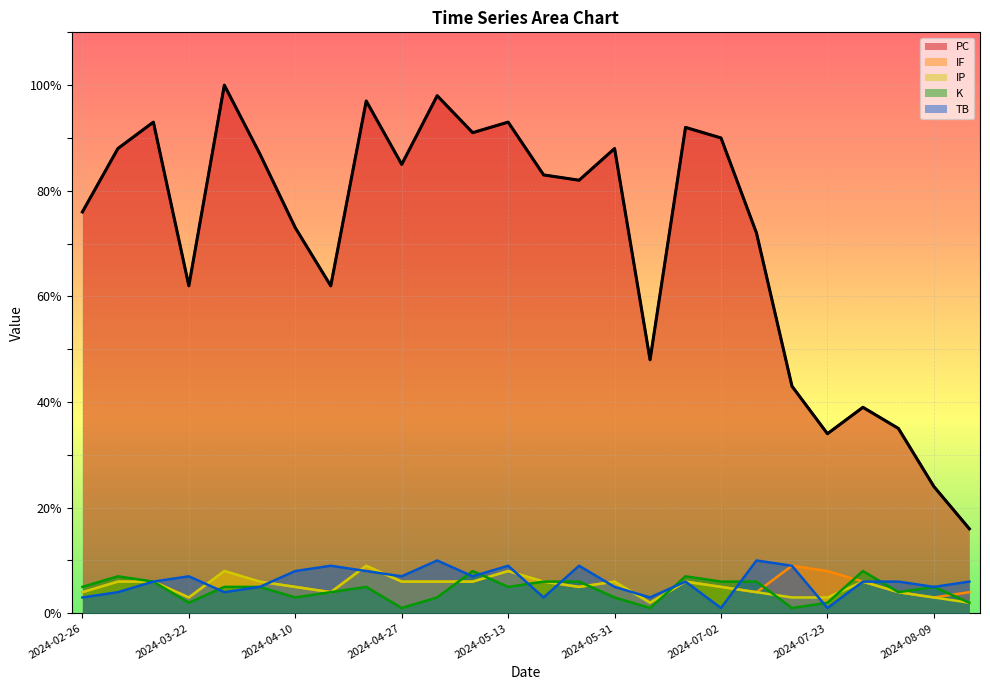

Reading right to left, what are all the values shown in this chart?

TB: 6	5	6	6	1	9	10	1	6	3	5	9	3	9	7	10	7	8	9	8	5	4	7	6	4	3
PC: 16	24	35	39	34	43	72	90	92	48	88	82	83	93	91	98	85	97	62	73	87	100	62	93	88	76
K: 2	5	4	8	2	1	6	6	7	1	3	6	6	5	8	3	1	5	4	3	5	5	2	6	7	5
IP: 2	3	4	6	3	3	4	5	6	2	6	5	6	8	6	6	6	9	4	5	6	8	3	6	6	4
IF: 4	3	4	6	8	9	4	5	6	2	6	5	6	8	6	6	6	9	4	5	6	8	3	6	6	4